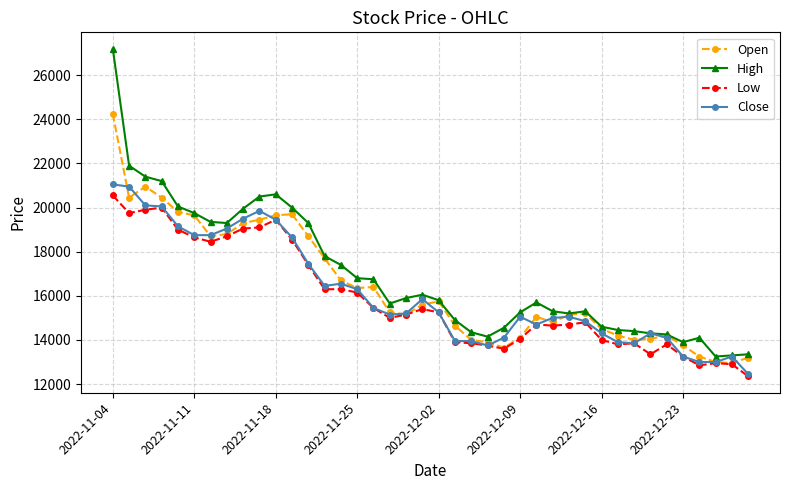

What is the minimum value for High?

13250